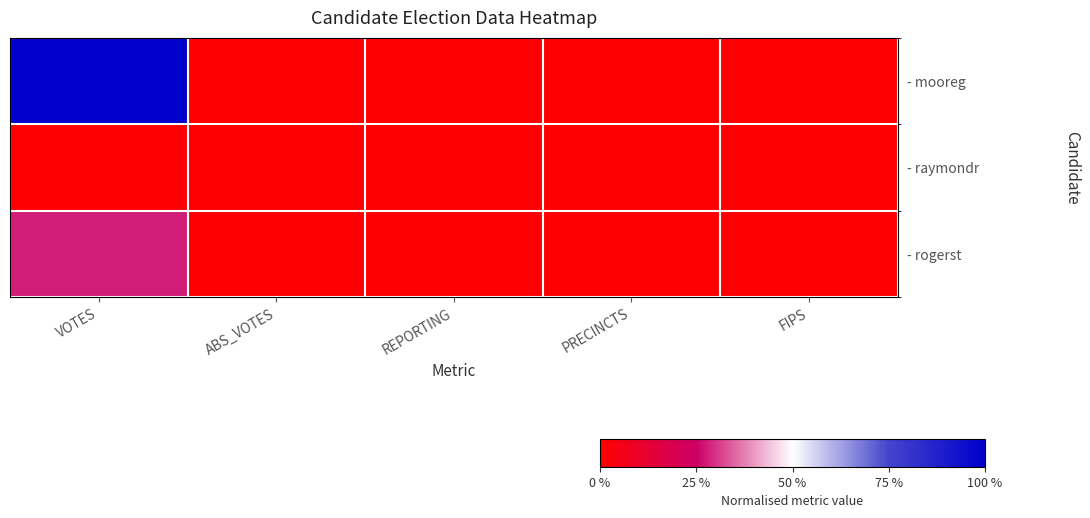

Between PRECINCTS and FIPS, which is larger?

PRECINCTS